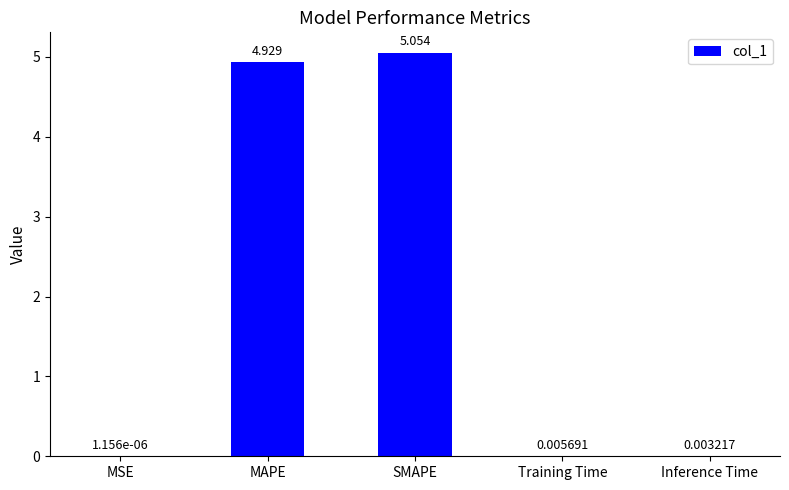

Count the number of data series in this chart.

1